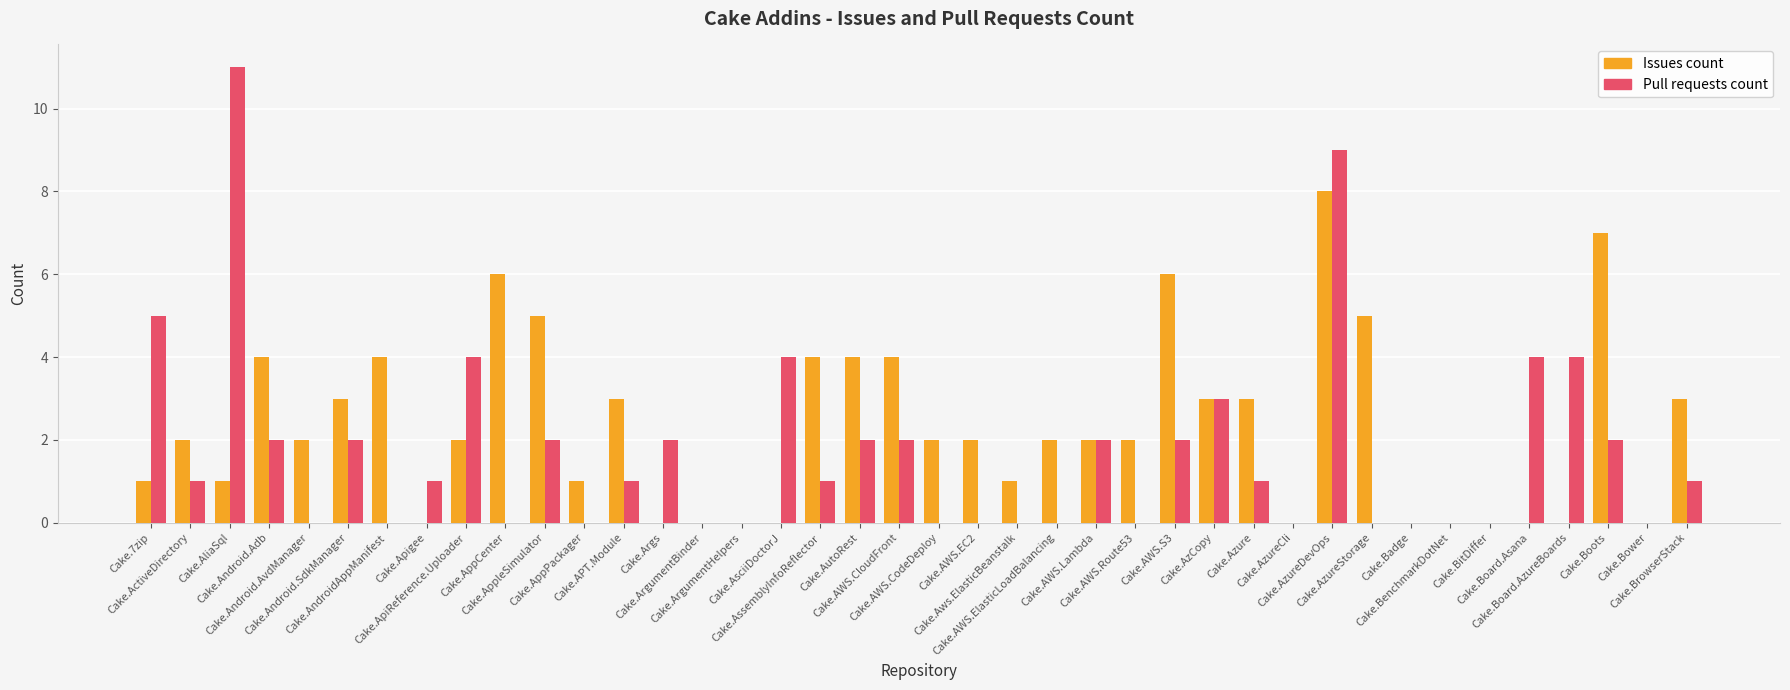

What is the sum of all Pull requests count values?

68